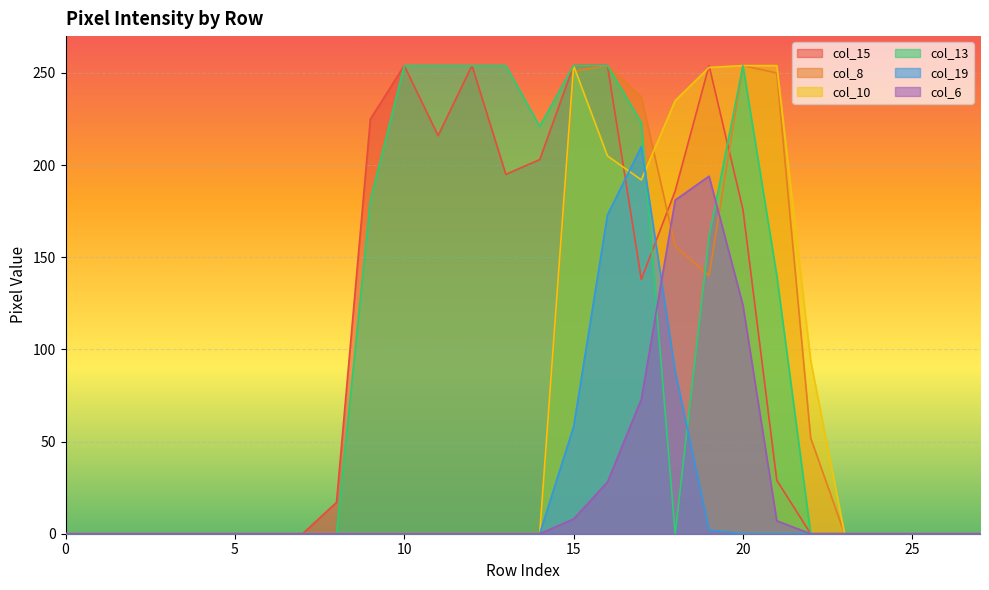

True or false: col_6 has a value of -68 at 25.

False